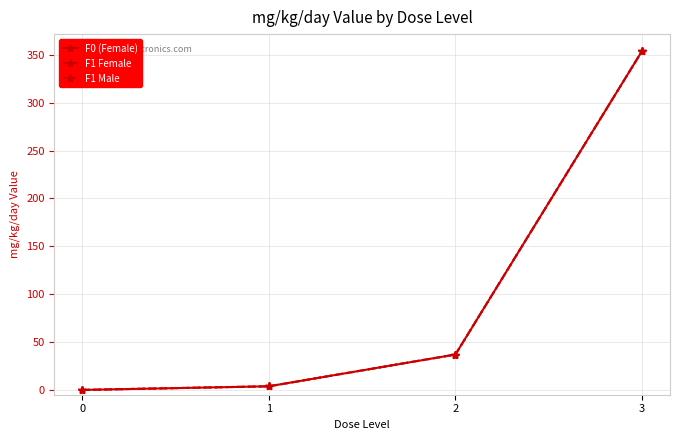

Is this an area chart (filled region under the line)?

No